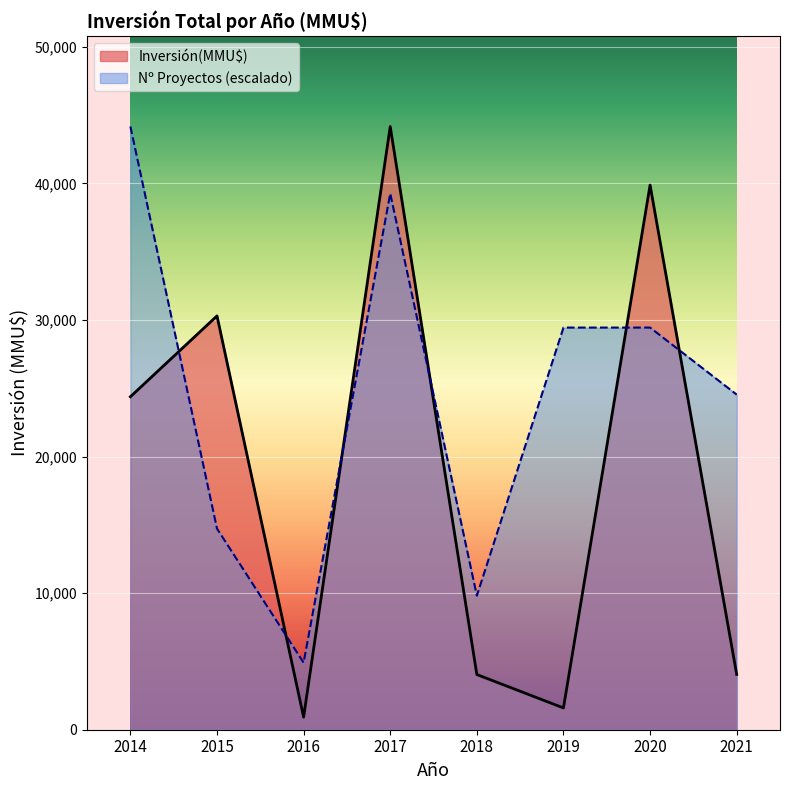

True or false: the data has more than 0 interior local peaks.

True